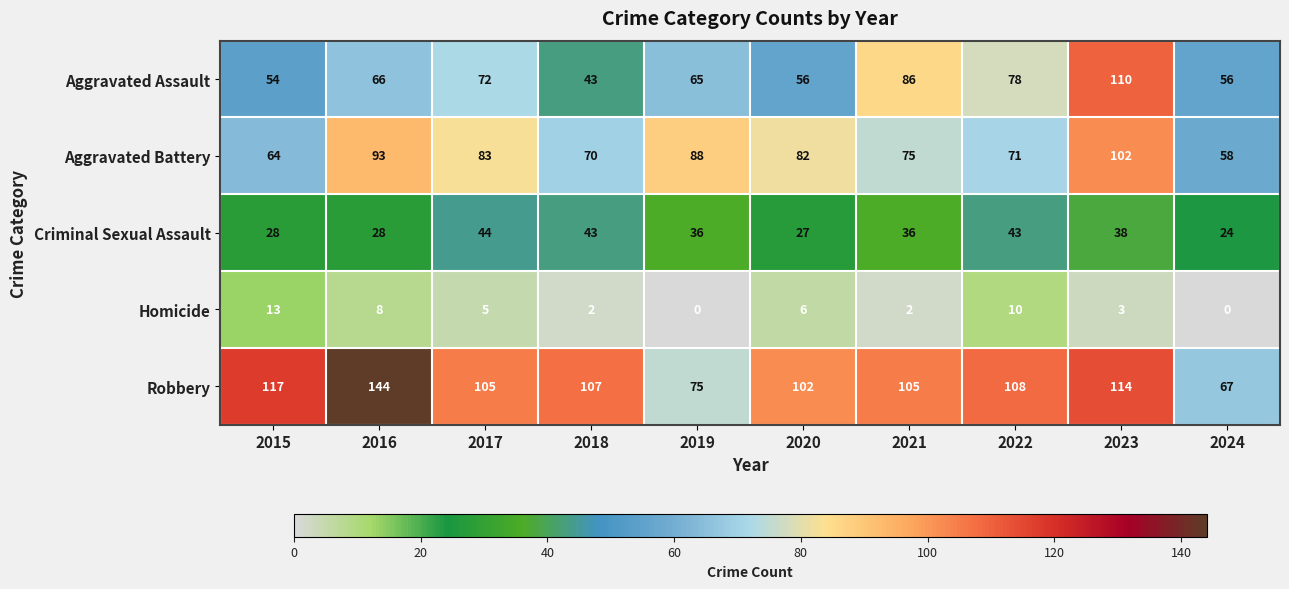

What is the greatest value displayed?

144